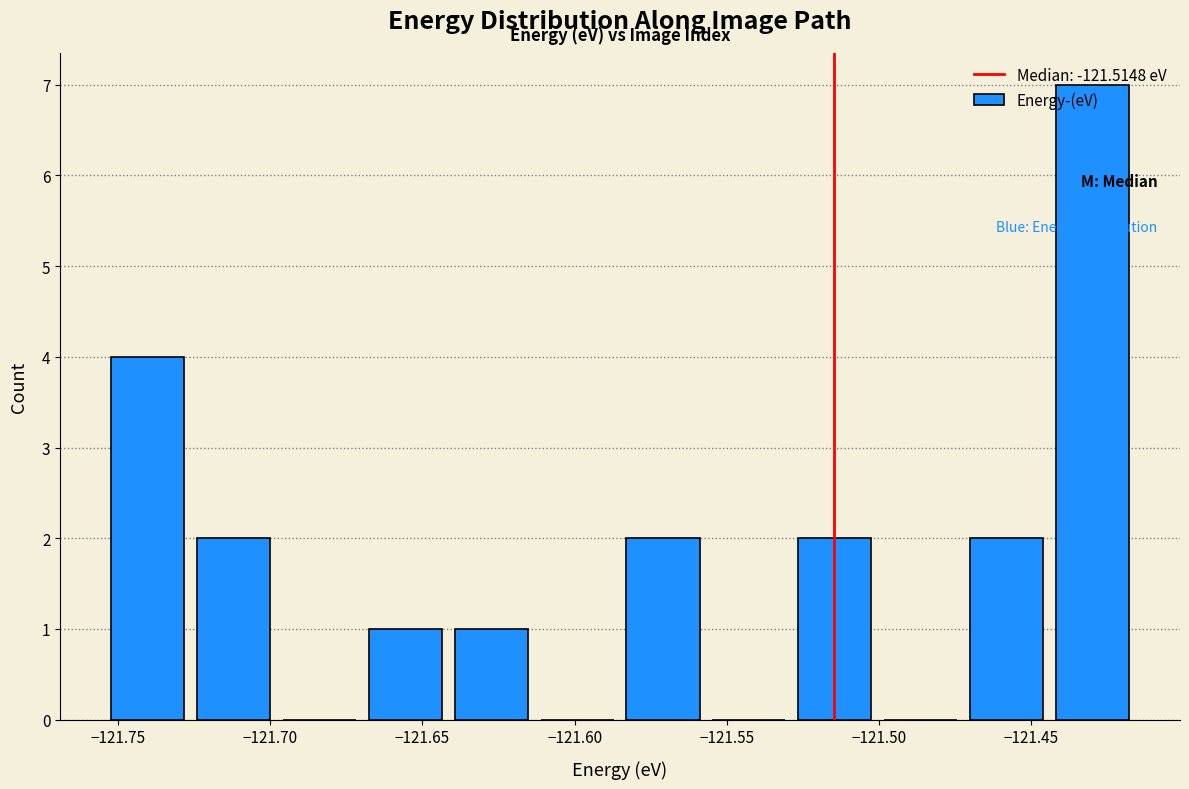

Reading left to right, list every bar in this chart as the range it spans on the x-axis followed by its height. Neither the bar edges nor the heights are printed on the chart, so give them approximately, as read against the axes.

-121.755 to -121.725: 4
-121.725 to -121.700: 2
-121.700 to -121.670: 0
-121.670 to -121.640: 1
-121.640 to -121.615: 1
-121.615 to -121.585: 0
-121.585 to -121.555: 2
-121.555 to -121.530: 0
-121.530 to -121.500: 2
-121.500 to -121.470: 0
-121.470 to -121.445: 2
-121.445 to -121.415: 7